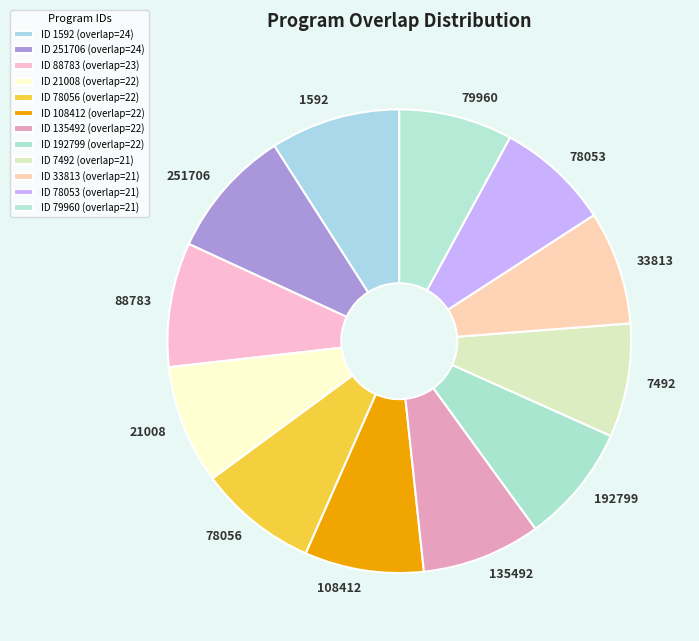

Does 33813 represent more than half of the total?

No